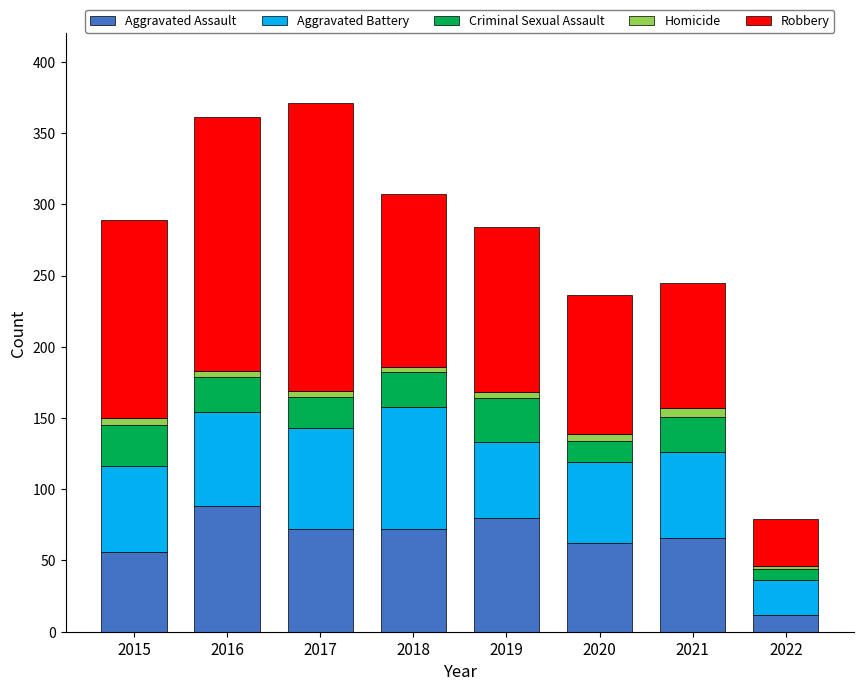

Which category has the lowest value in the Aggravated Assault series?

2022